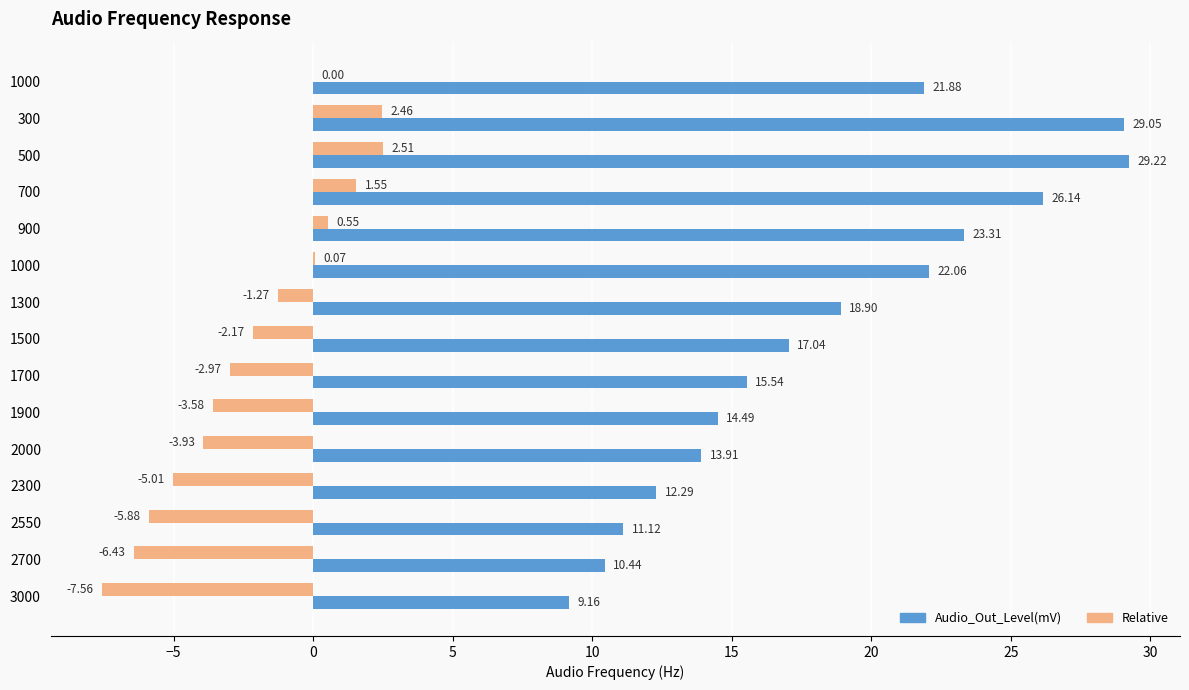

What is the difference between the maximum and second lowest values in the Relative series?

8.9